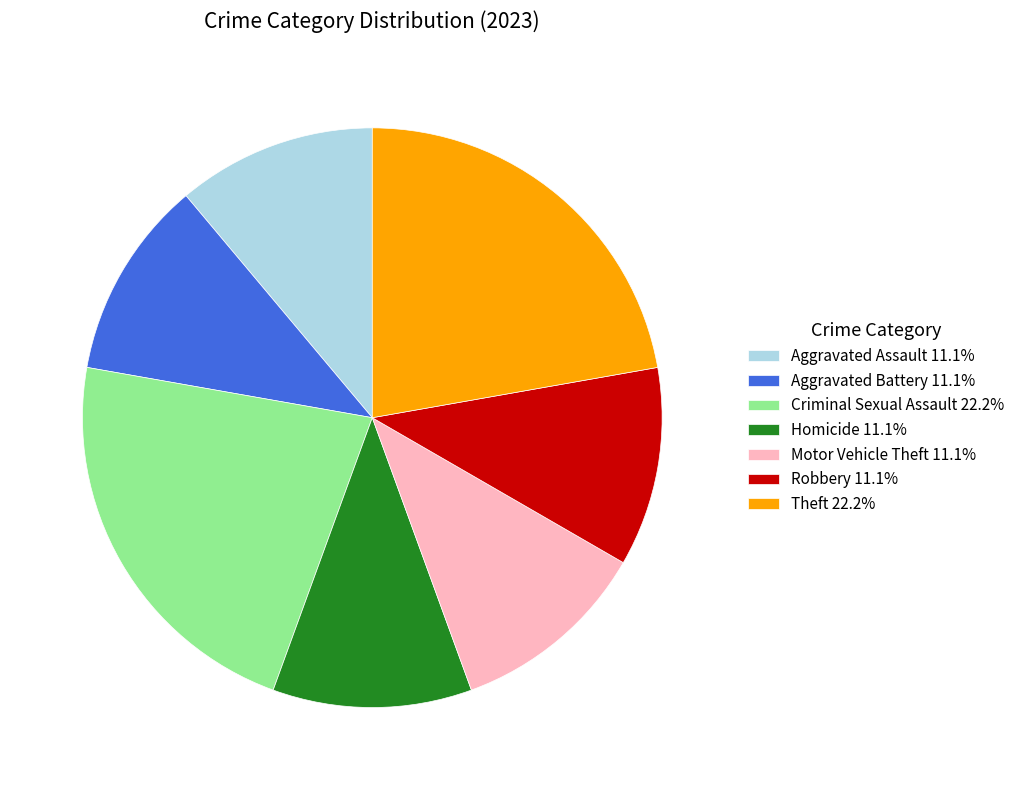

Does any single category account for the majority?

No